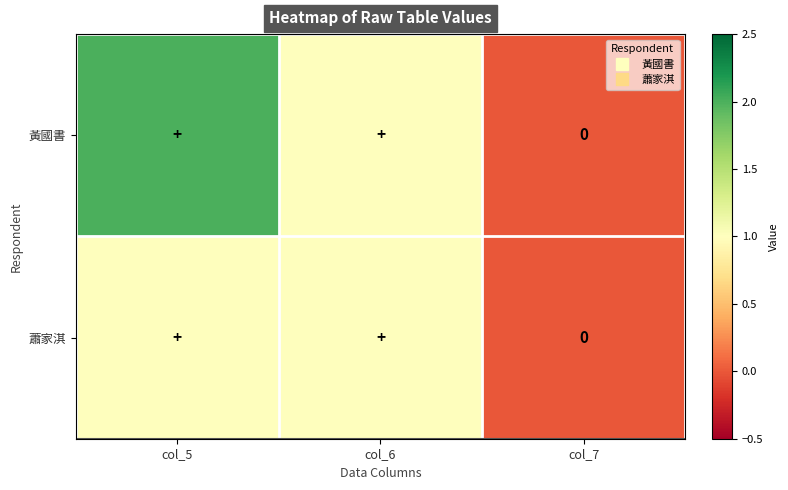

How many values in the 蕭家淇 series are below 1?

1